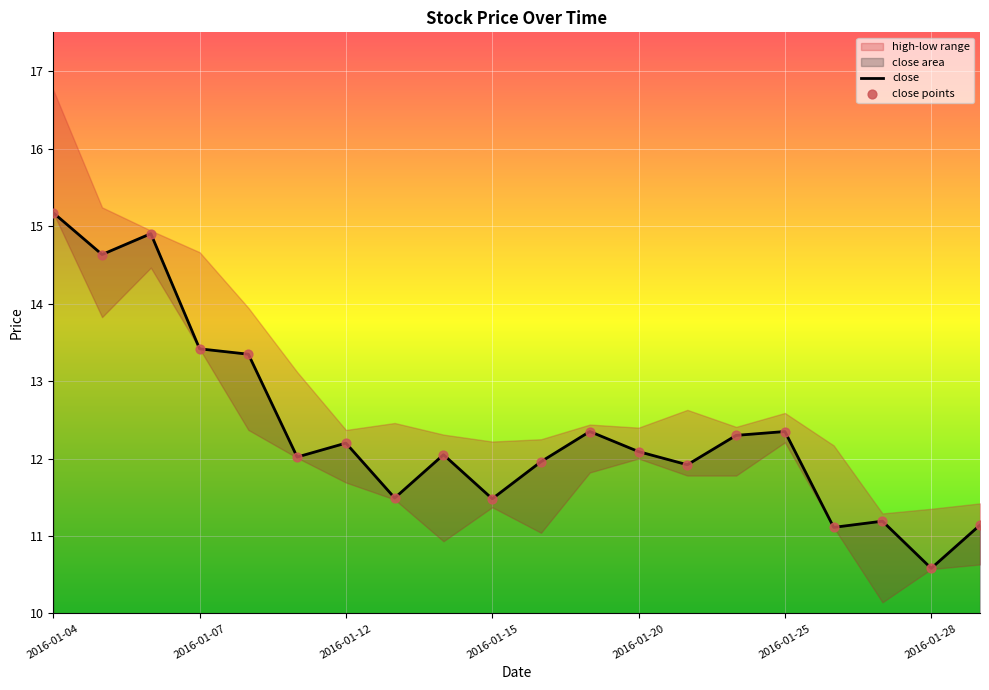

At which label does close reach its minimum?

2016-01-28